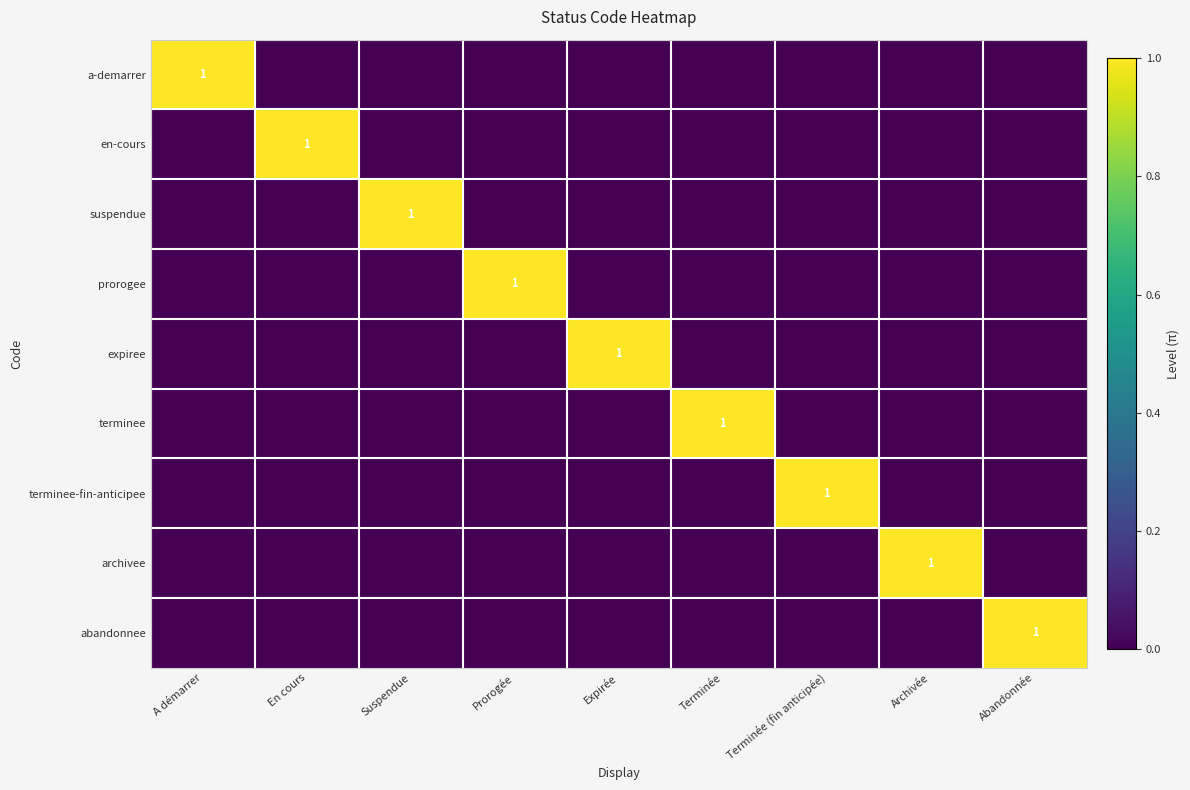

Which series changed the most between Suspendue and Abandonnée?

suspendue